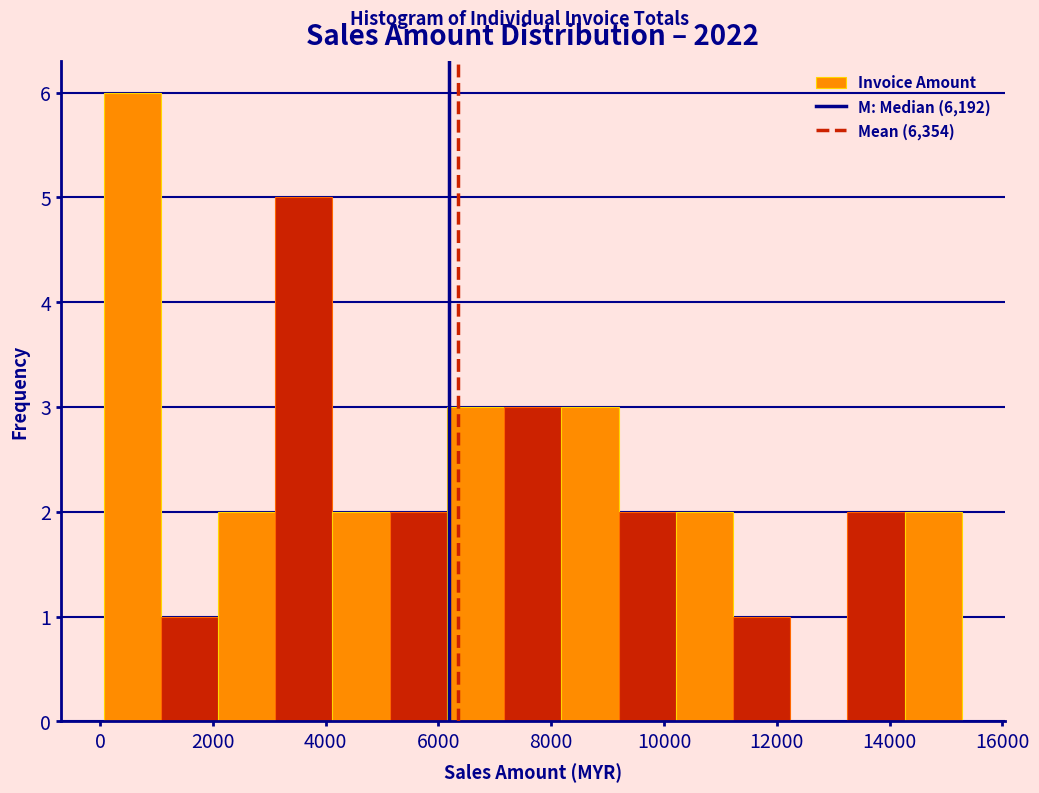

Reading left to right, list every bar in this chart as the range it spans on the x-axis followed by its height. Neither the bar edges nor the heights are printed on the chart, so give them approximately, as read against the axes.

0 to 1000: 6
1000 to 2000: 1
2000 to 3200: 2
3200 to 4200: 5
4200 to 5200: 2
5200 to 6200: 2
6200 to 7200: 3
7200 to 8200: 3
8200 to 9200: 3
9200 to 10200: 2
10200 to 11200: 2
11200 to 12200: 1
12200 to 13200: 0
13200 to 14200: 2
14200 to 15200: 2